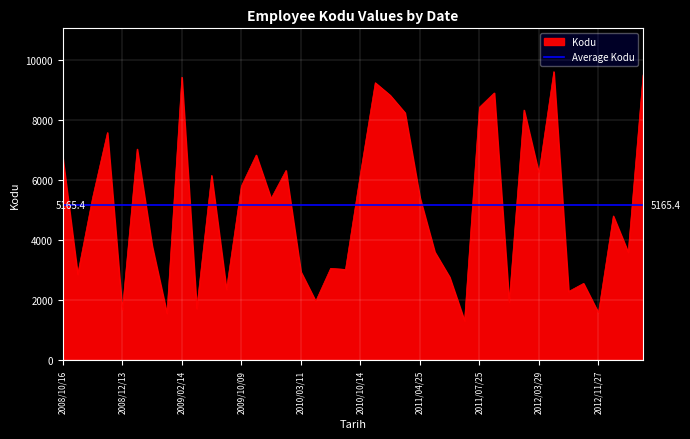

What is the label of the 30th point from the right?

2009/06/25